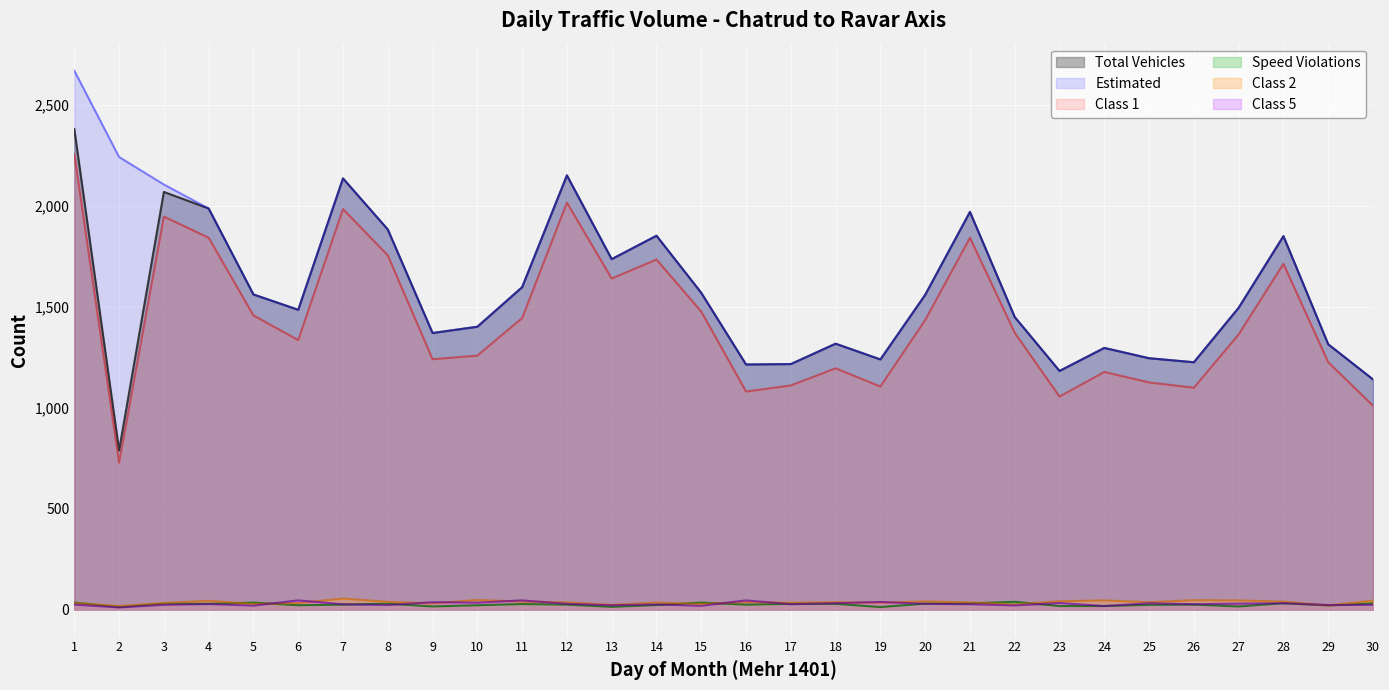

Reading right to left, transcribe all the data shown in this chart.

Total Vehicles: 30=1141	29=1315	28=1851	27=1496	26=1226	25=1246	24=1297	23=1183	22=1450	21=1971	20=1560	19=1240	18=1318	17=1217	16=1215	15=1570	14=1853	13=1737	12=2152	11=1598	10=1402	9=1371	8=1884	7=2137	6=1486	5=1562	4=1988	3=2070	2=789	1=2382
Estimated: 30=1141	29=1315	28=1851	27=1496	26=1226	25=1246	24=1297	23=1183	22=1450	21=1971	20=1560	19=1240	18=1318	17=1217	16=1215	15=1570	14=1853	13=1737	12=2152	11=1598	10=1402	9=1371	8=1884	7=2137	6=1486	5=1562	4=1988	3=2107	2=2243	1=2671
Class 1: 30=1011	29=1226	28=1714	27=1364	26=1100	25=1126	24=1178	23=1056	22=1372	21=1843	20=1435	19=1106	18=1196	17=1111	16=1081	15=1477	14=1735	13=1641	12=2017	11=1445	10=1259	9=1241	8=1756	7=1985	6=1336	5=1458	4=1843	3=1948	2=729	1=2258
Speed Violations: 30=31	29=21	28=32	27=16	26=25	25=24	24=18	23=18	22=39	21=31	20=30	19=13	18=29	17=29	16=25	15=35	14=23	13=14	12=25	11=28	10=22	9=16	8=30	7=25	6=22	5=35	4=29	3=30	2=13	1=35
Class 2: 30=45	29=21	28=40	27=46	26=47	25=37	24=46	23=42	22=26	21=36	20=41	19=35	18=37	17=34	16=38	15=28	14=35	13=24	12=36	11=40	10=48	9=31	8=39	7=55	6=33	5=28	4=44	3=33	2=18	1=33
Class 5: 30=24	29=23	28=32	27=30	26=27	25=32	24=18	23=33	22=21	21=27	20=29	19=38	18=32	17=27	16=46	15=19	14=26	13=22	12=29	11=46	10=35	9=37	8=23	7=27	6=46	5=20	4=28	3=24	2=11	1=25